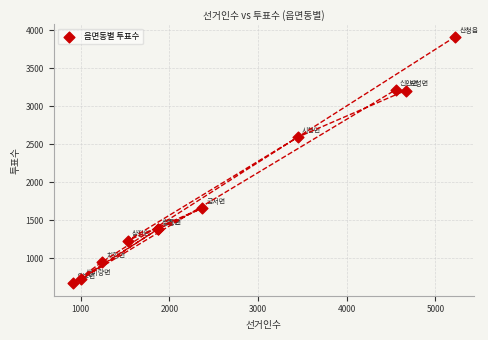

What Y value in the scatter plot is closest to 2292?

2593